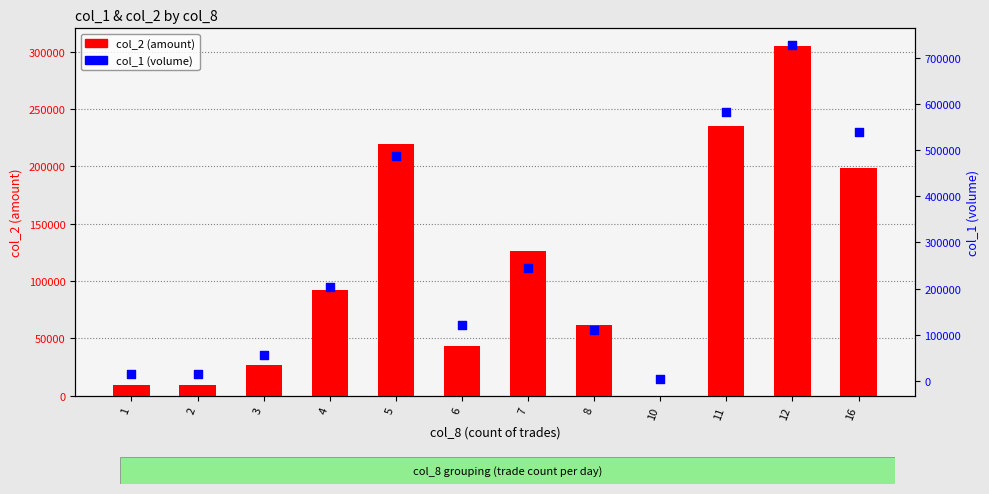

Which series reaches the minimum Y coordinate?

col_2 (amount)